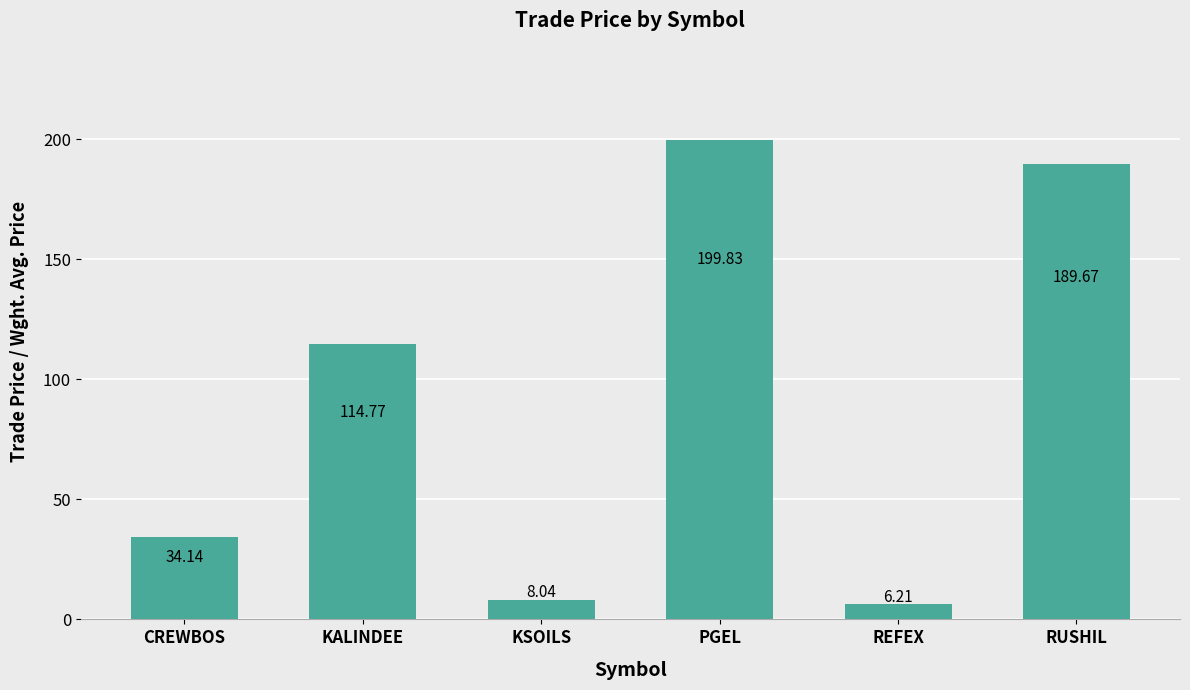

Count the number of data series in this chart.

1